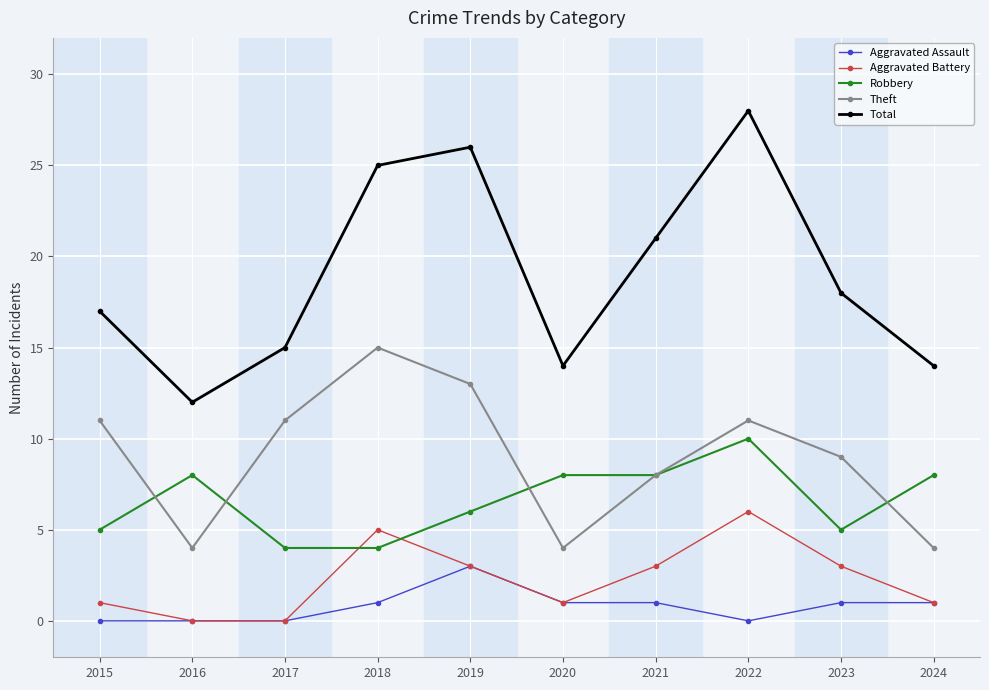

How many interior local peaks does the Total series have?

2